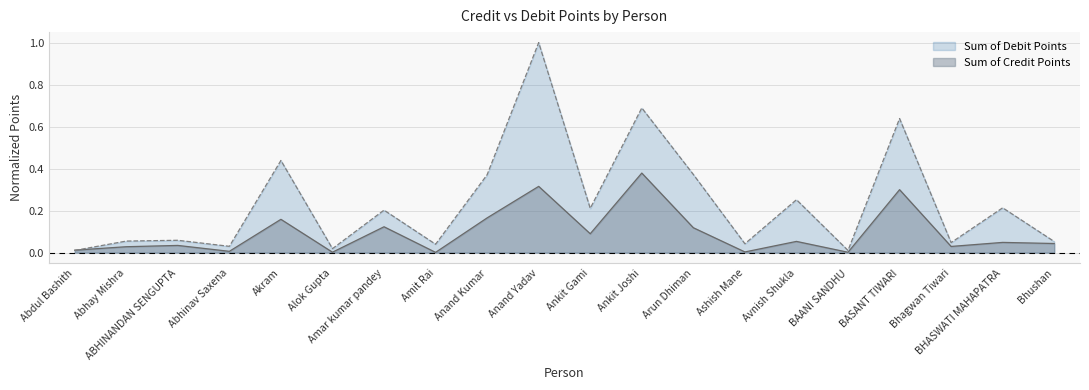

What is the highest value of the Sum of Credit Points series?

0.4